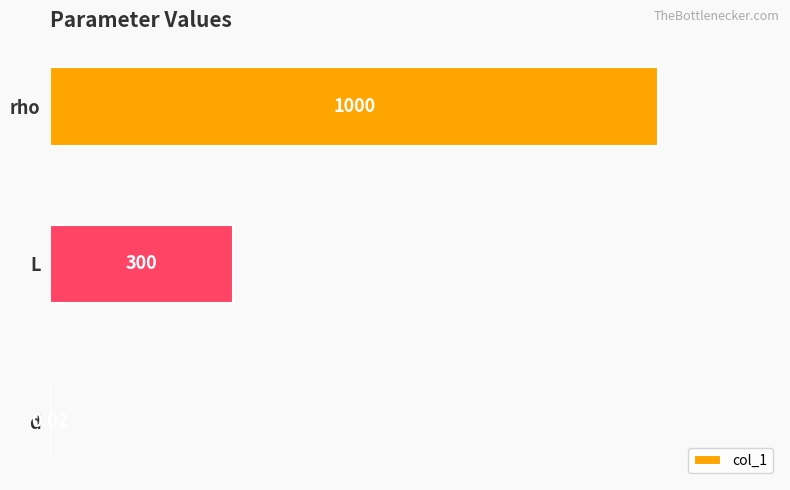

What is the ratio of the value at L to the value at rho?

0.3